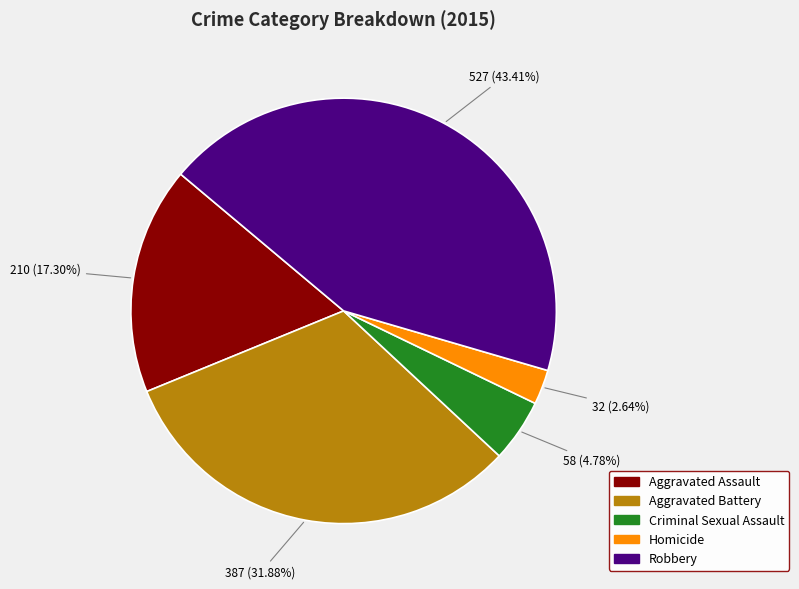

Which has a higher value, Criminal Sexual Assault or Robbery?

Robbery